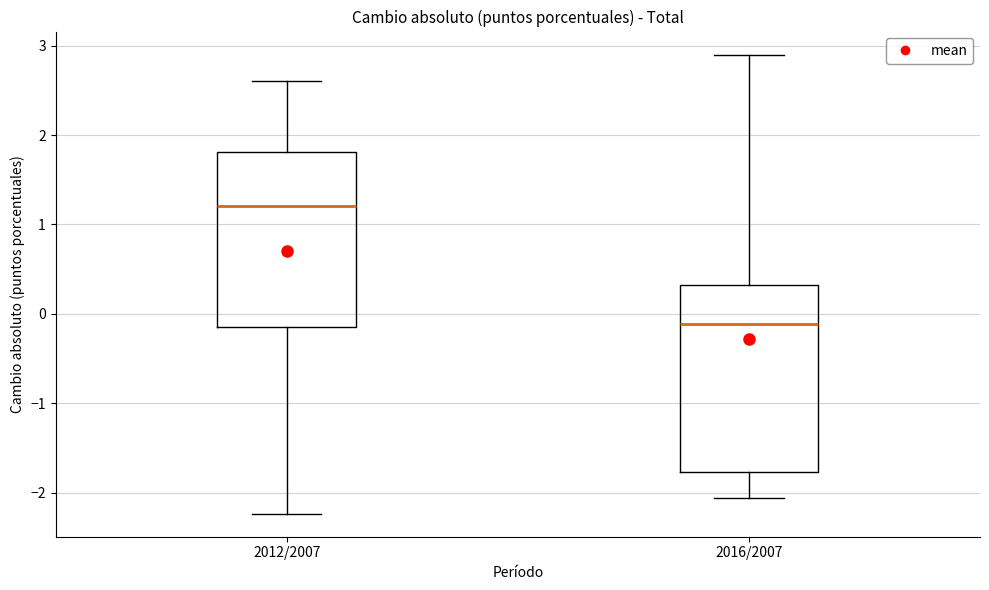

Reading left to right, read every box against the y-axis: the position of its median line, the range the box covers, and the ends of its whiskers. The values are not printed on the chart, so give them approximately, as read against the axis.

2012/2007: median 1.2, box -0.1 to 1.8, whiskers -2.2 to 2.6
2016/2007: median -0.1, box -1.8 to 0.3, whiskers -2.1 to 2.9